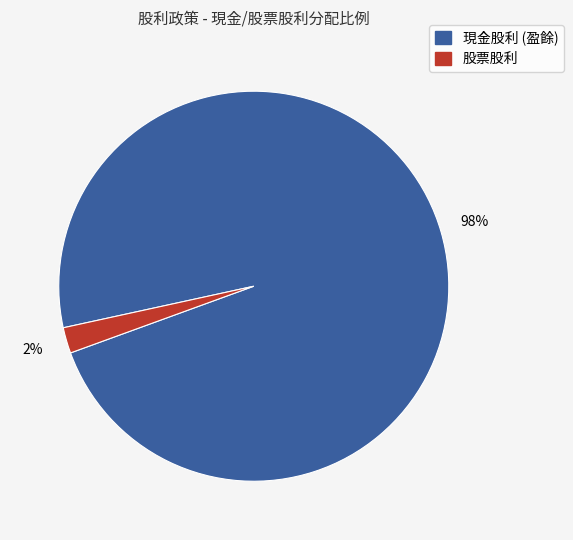

Does any single category account for the majority?

Yes